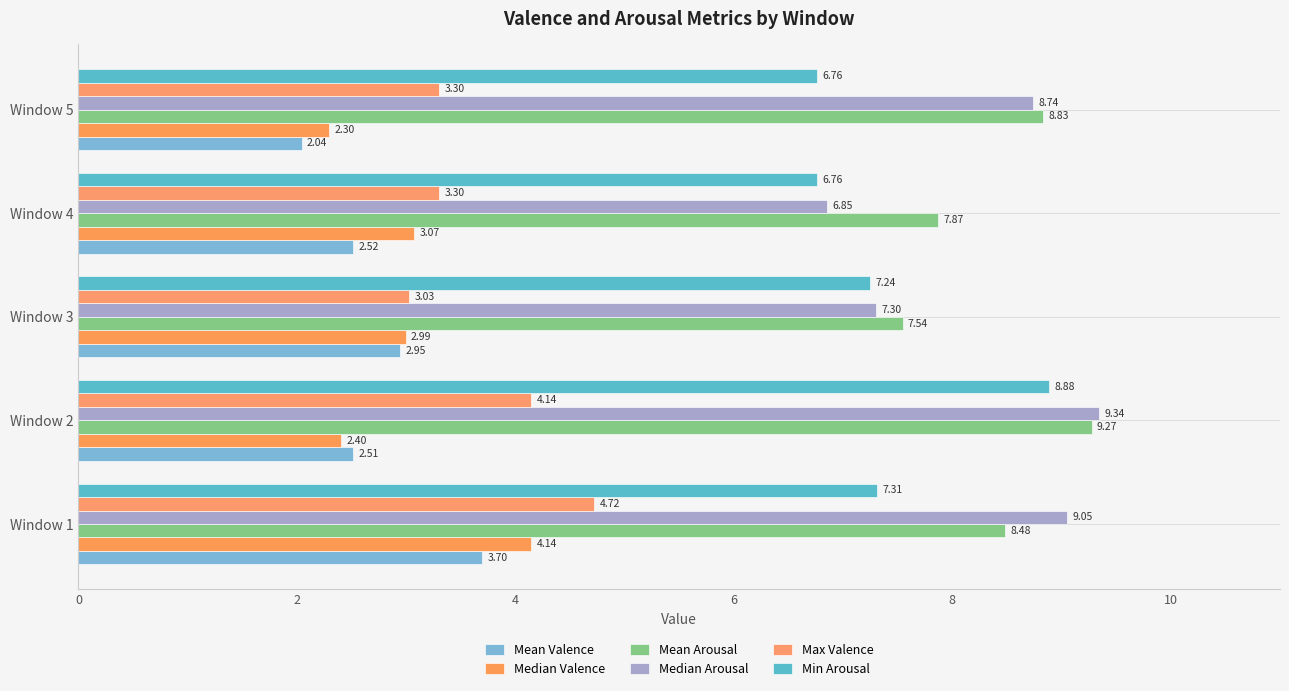

What is the value of the Mean Valence bar at the 3rd from the left?

2.9